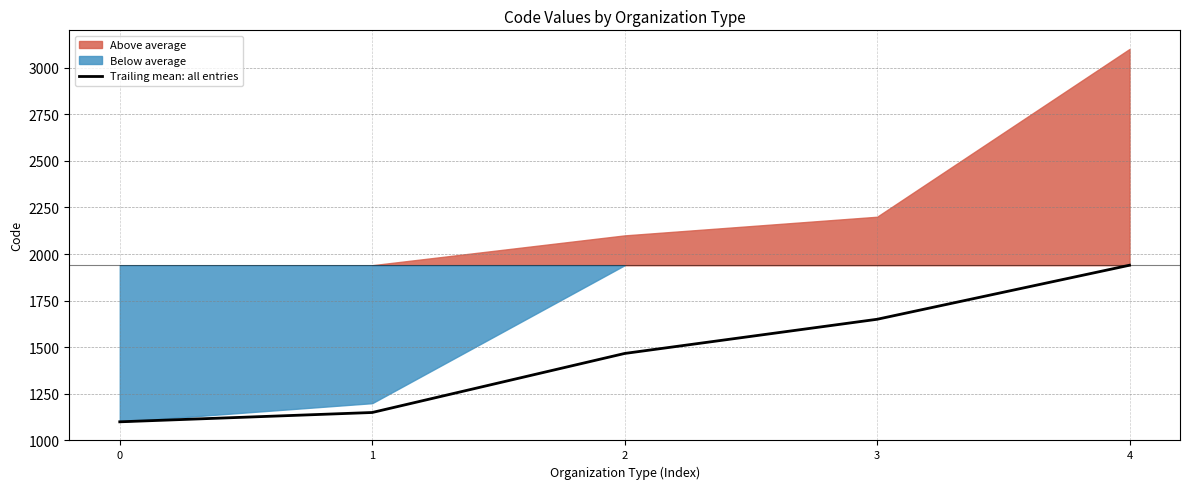

Does the chart display data point markers on the line(s)?

No